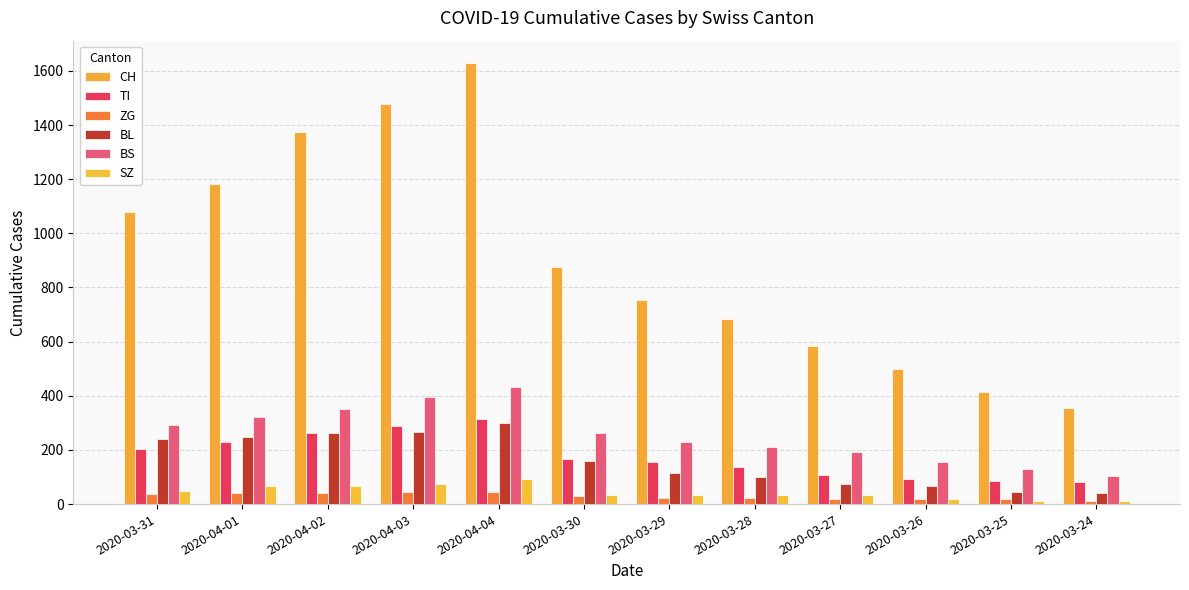

List the series in order of their peak value, highest first.

CH, BS, TI, BL, SZ, ZG